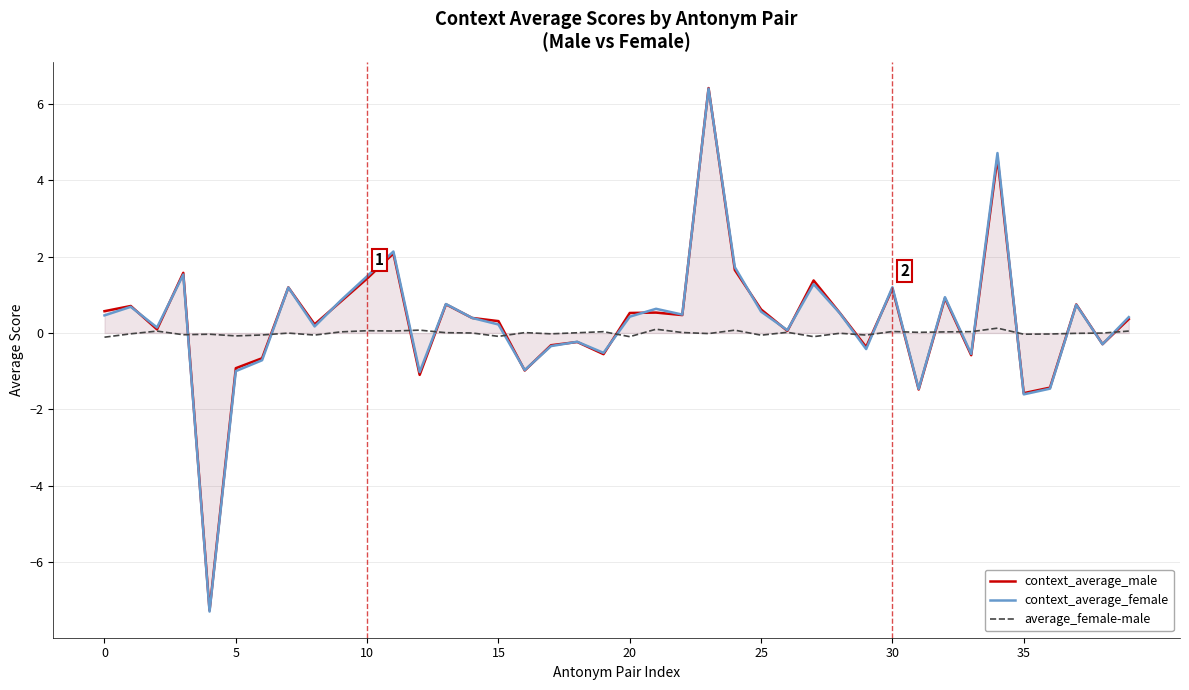

True or false: context_average_male has a value of -0.2 at 38.

False